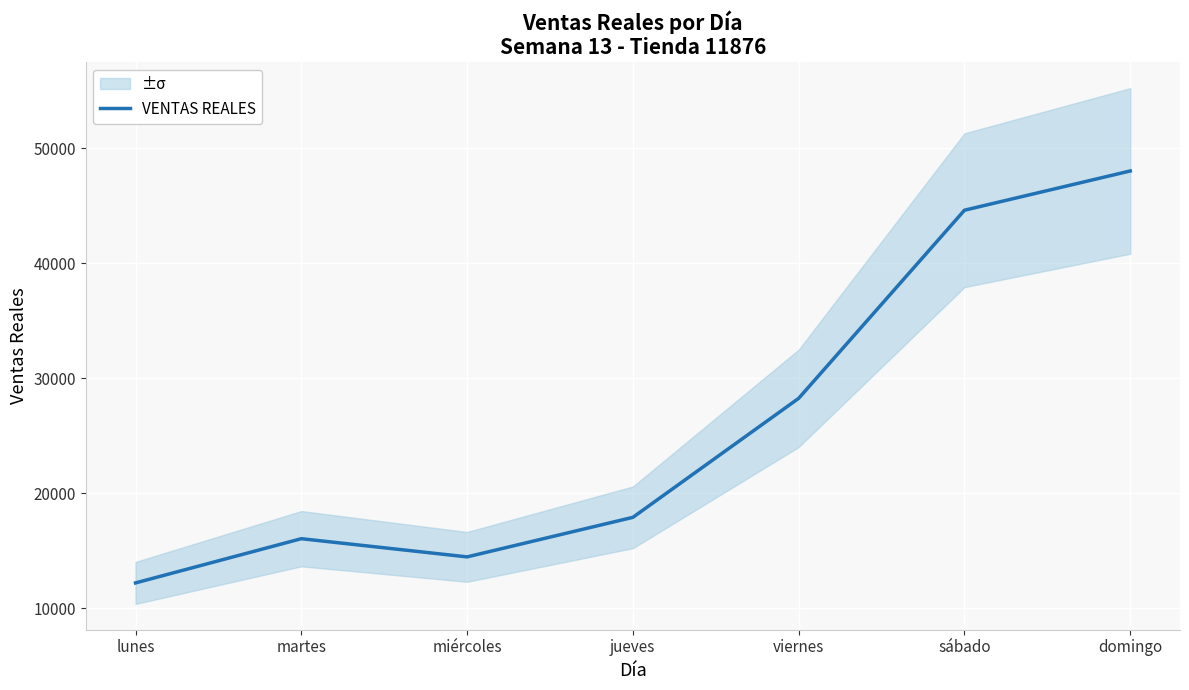

What is the greatest value displayed?

48042